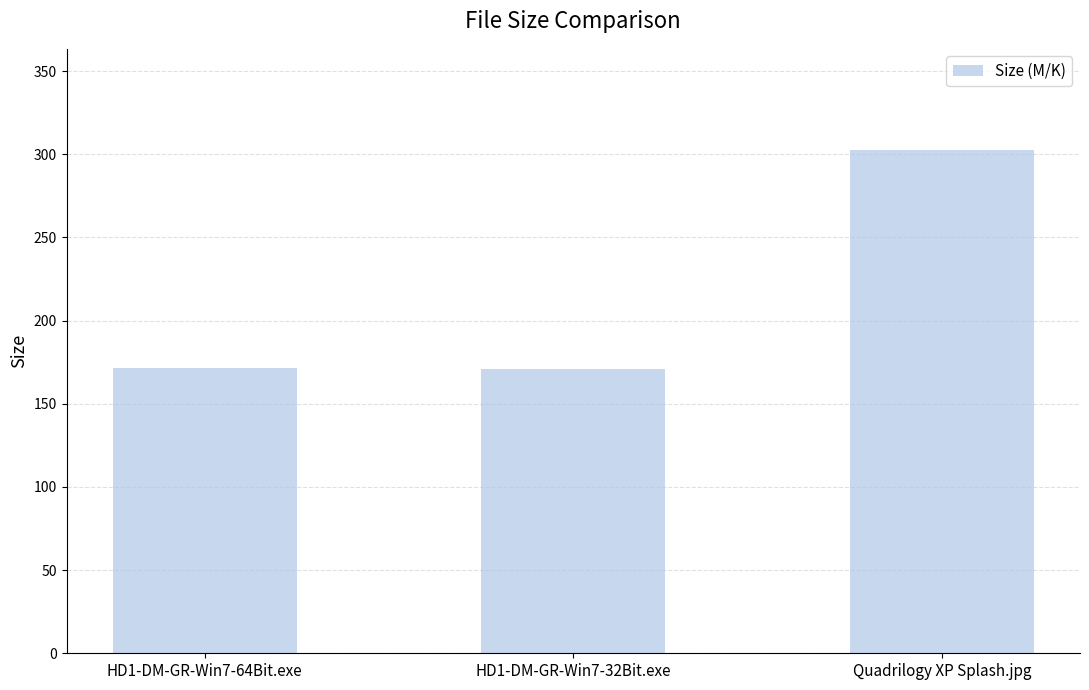

Reading right to left, what are all the values shown in this chart?

302.8	171.2	171.2